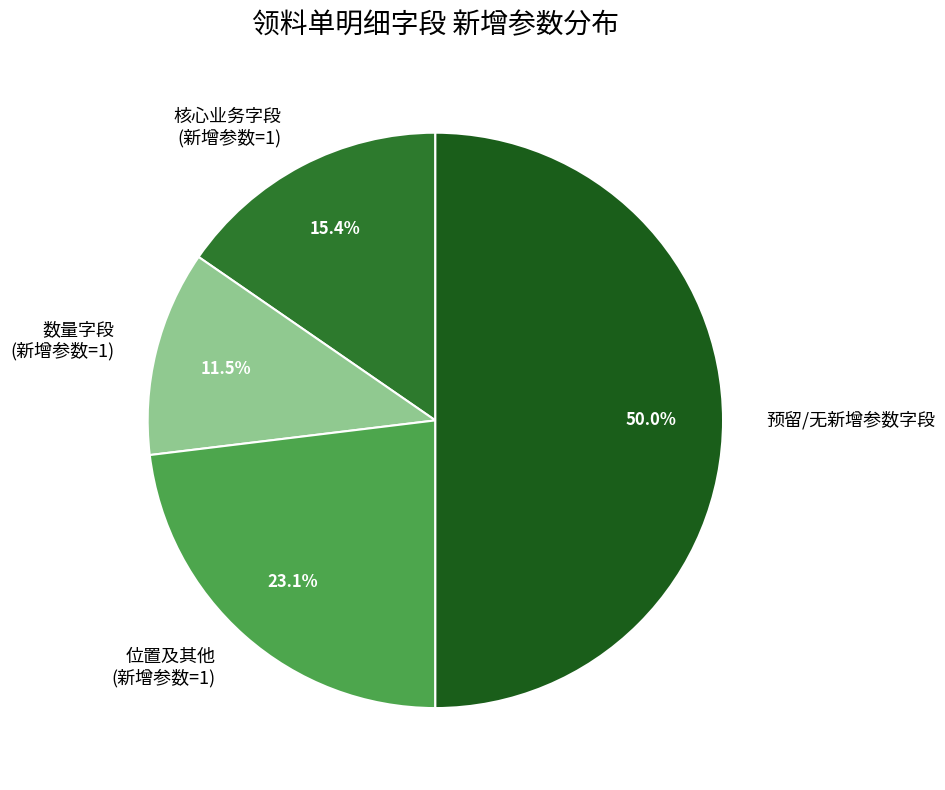

How many segments does this pie chart have?

4